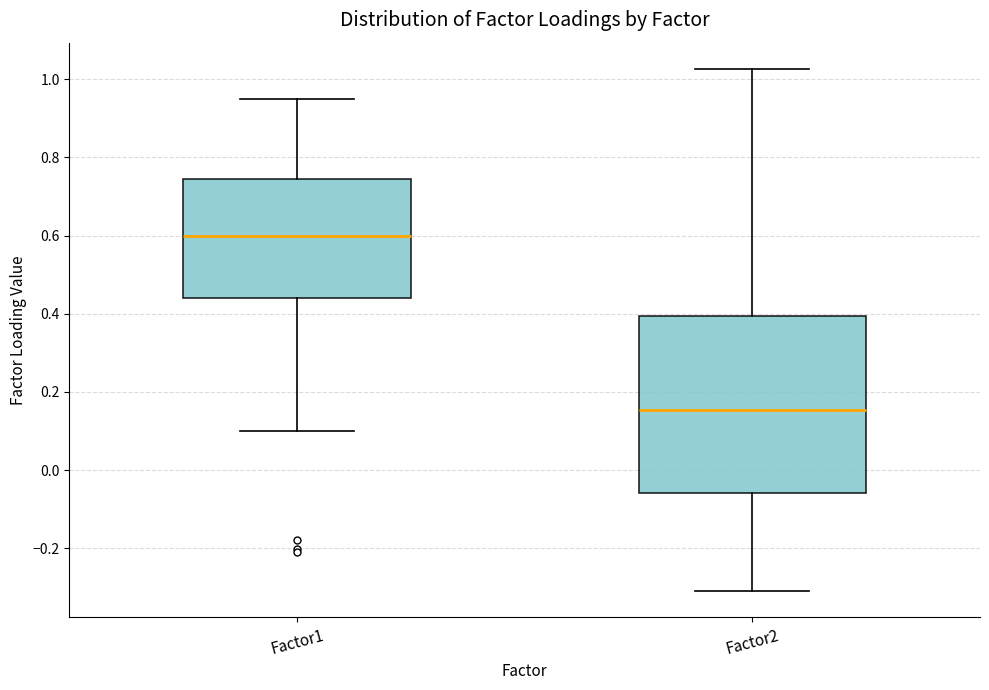

Where is the lower edge of the box for Factor2 on the y-axis? The values are not printed on the chart, so give them approximately, as read against the axis.

-0.06